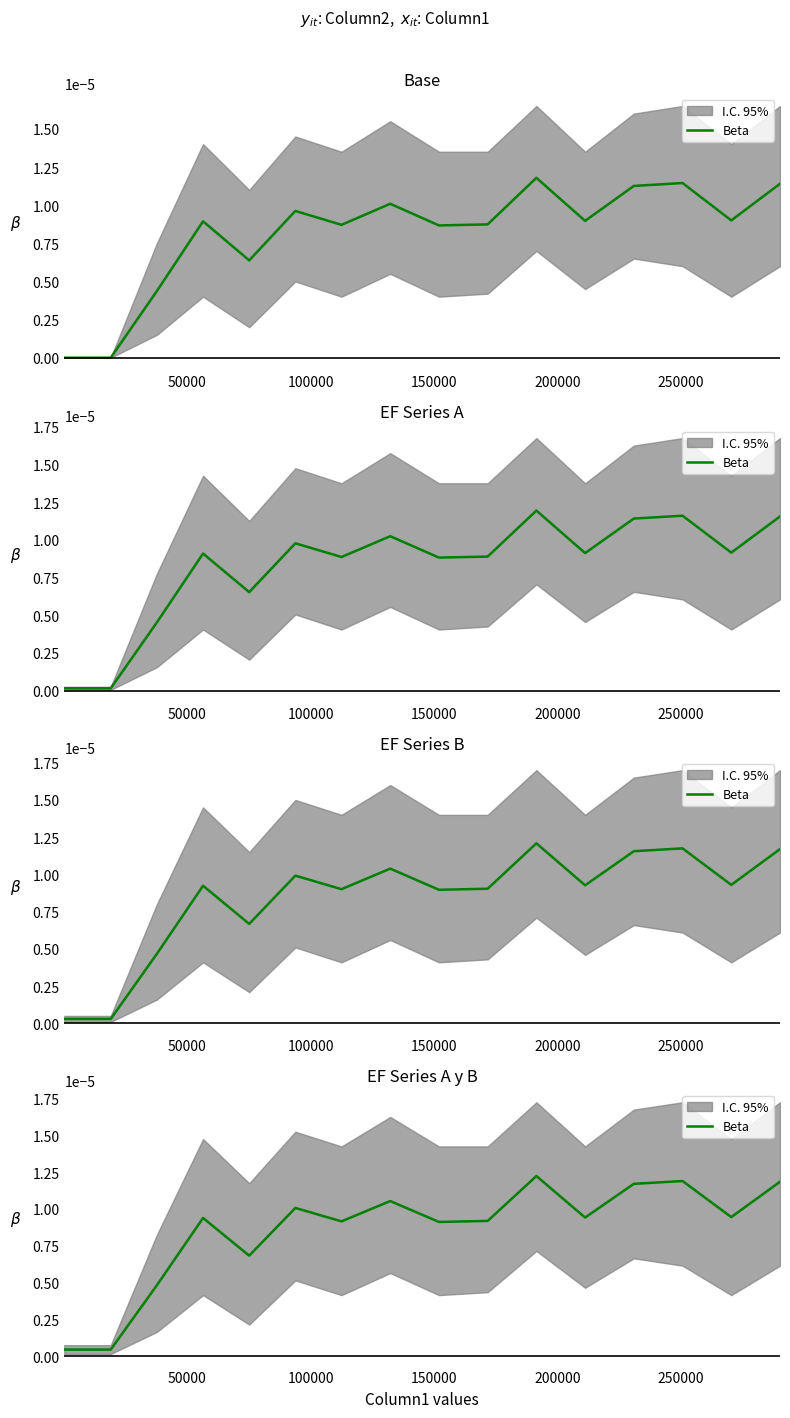

Is it true that the value at 250000 is 0.0?

False